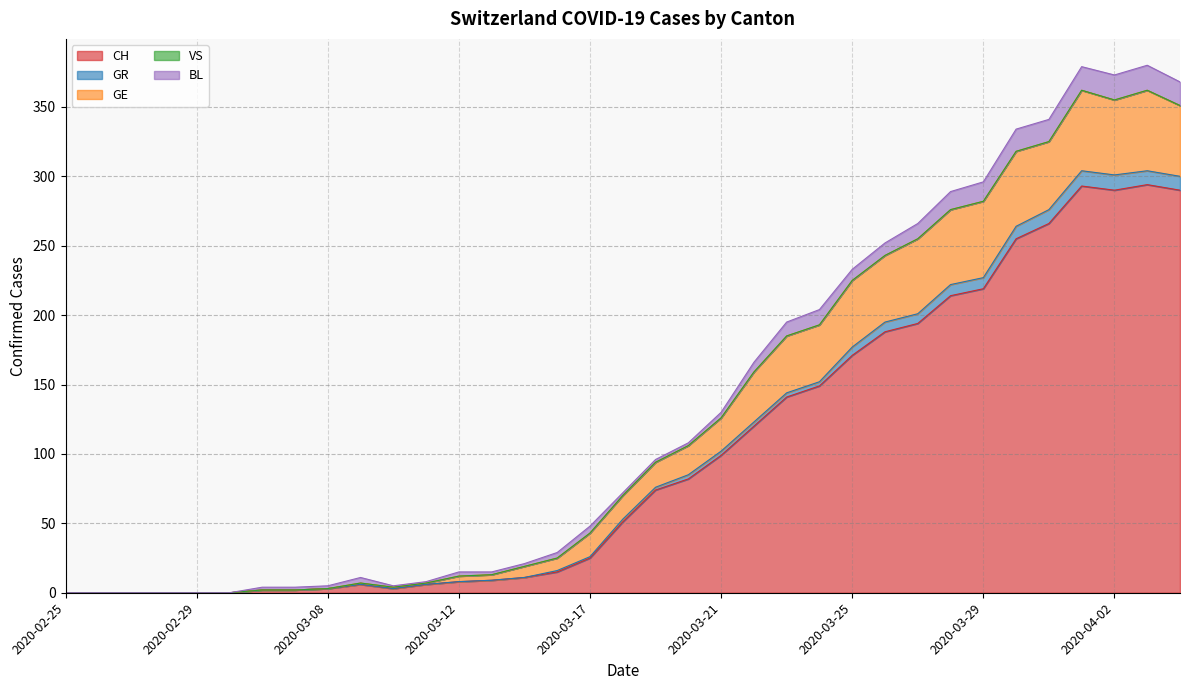

Which series has the largest total across all categories?

CH